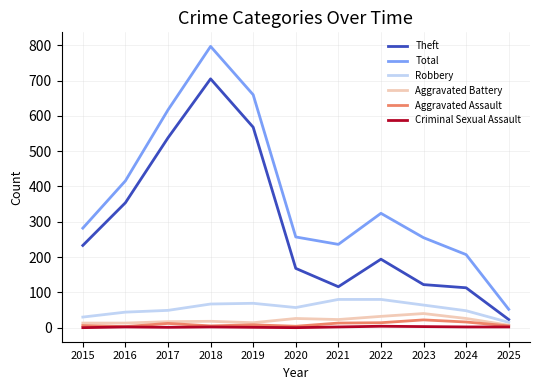

What is the lowest value of the Aggravated Assault series?

3